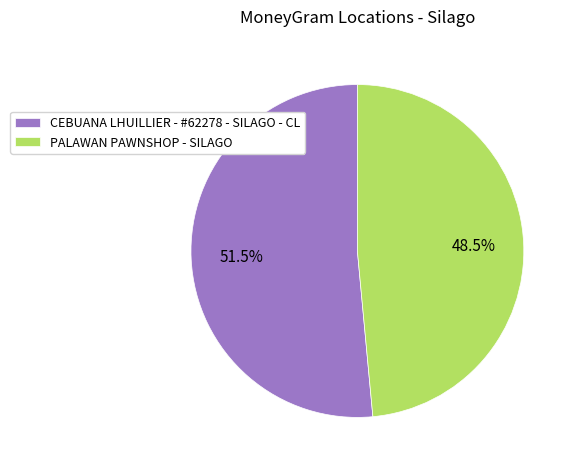

How many segments does this pie chart have?

2